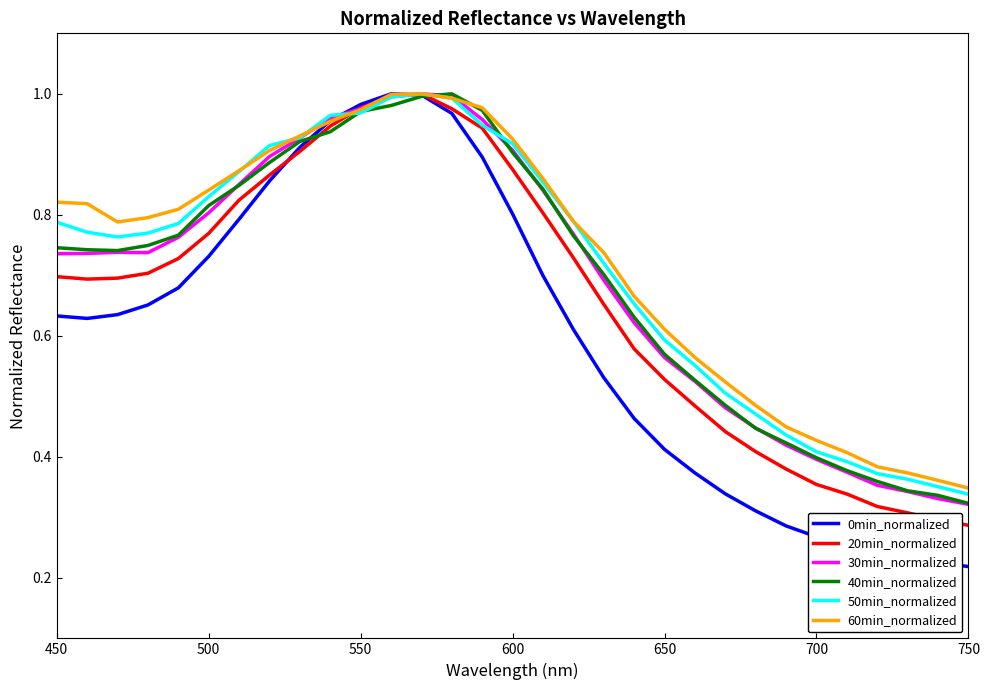

Which series has the widest spread of values?

0min_normalized